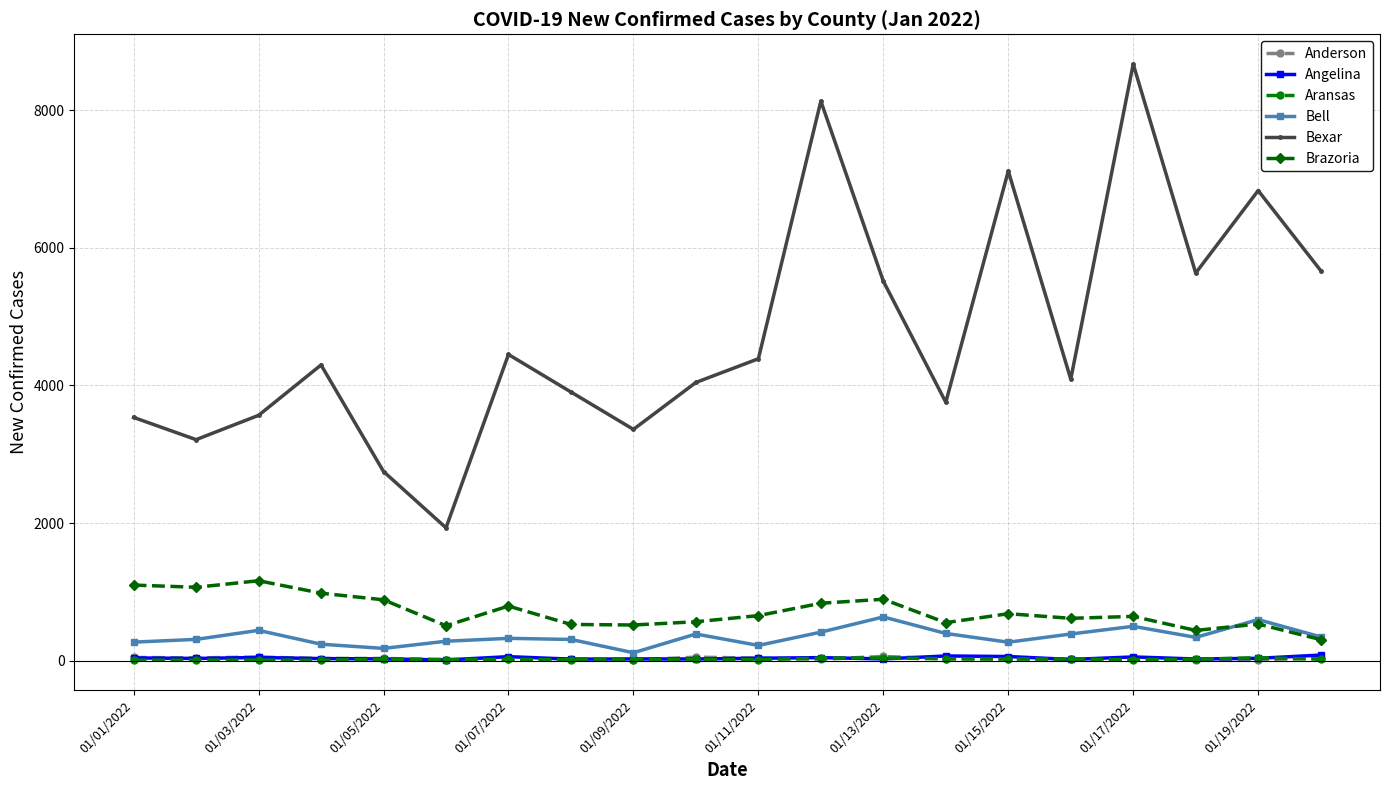

True or false: Anderson has more than 0 points higher than both neighbors.

True